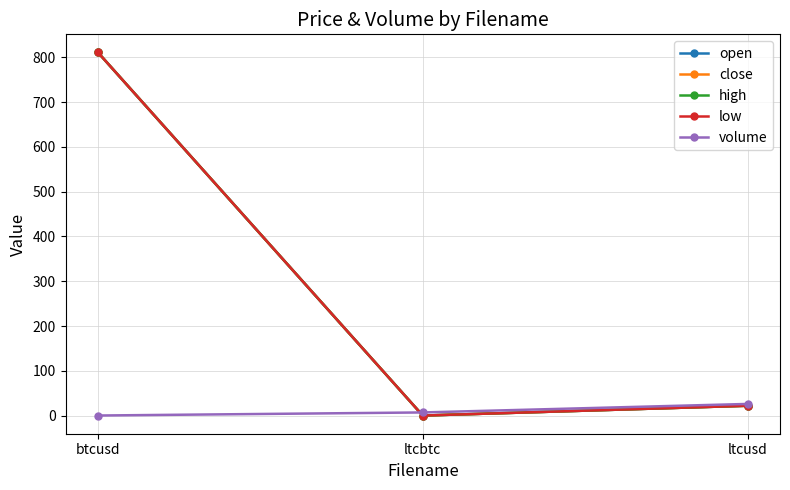

Which has a higher value, btcusd or ltcusd?

btcusd